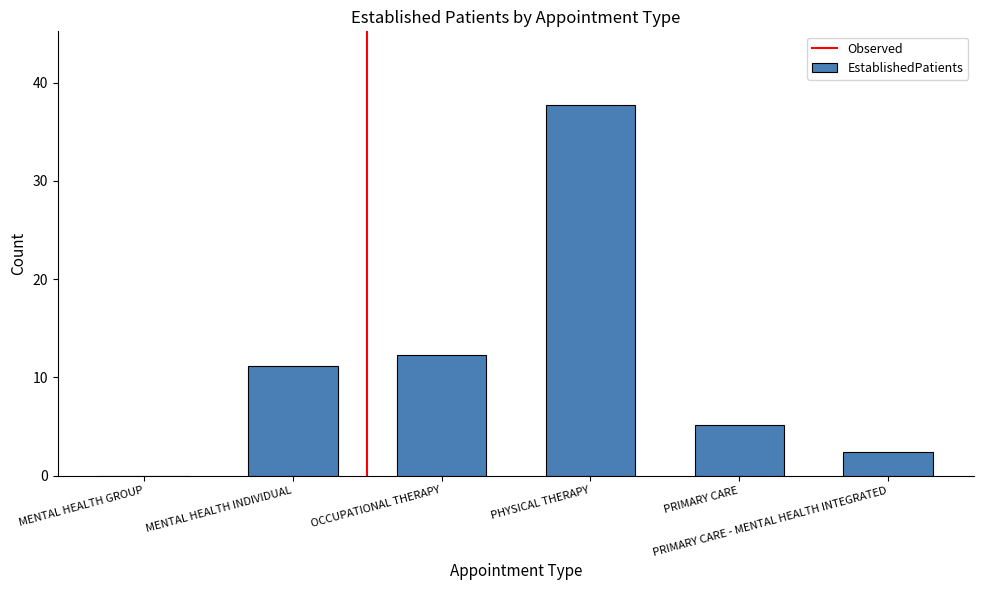

What is the sum of all values?

68.7